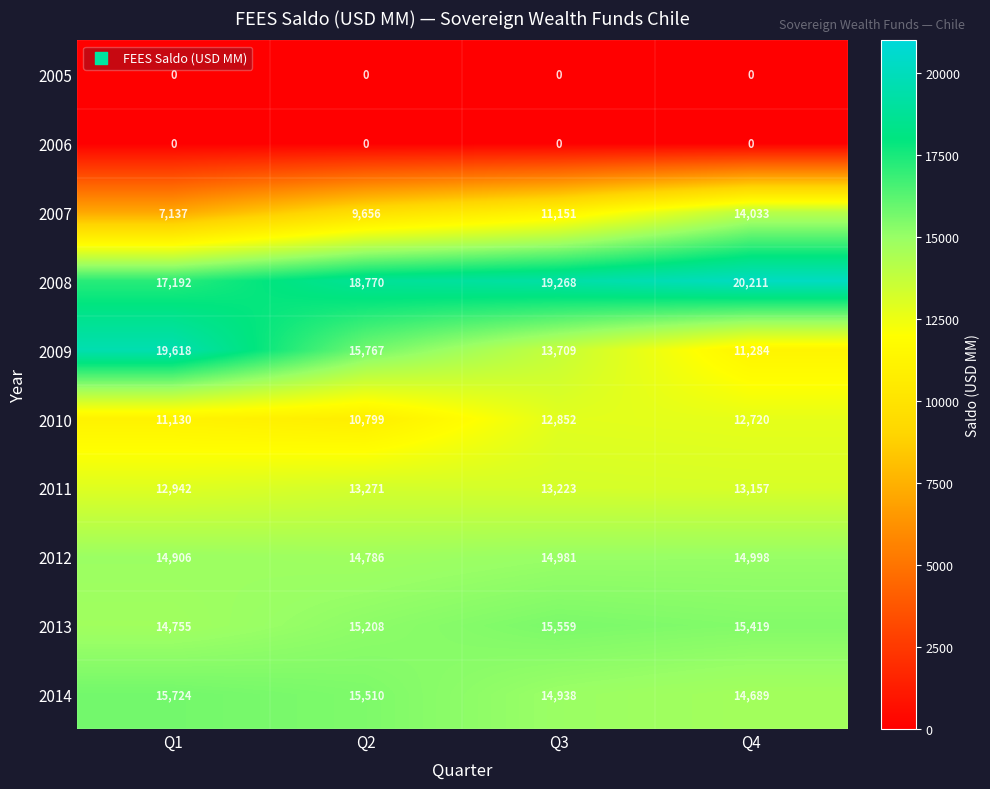

How many data points does each series have?

4